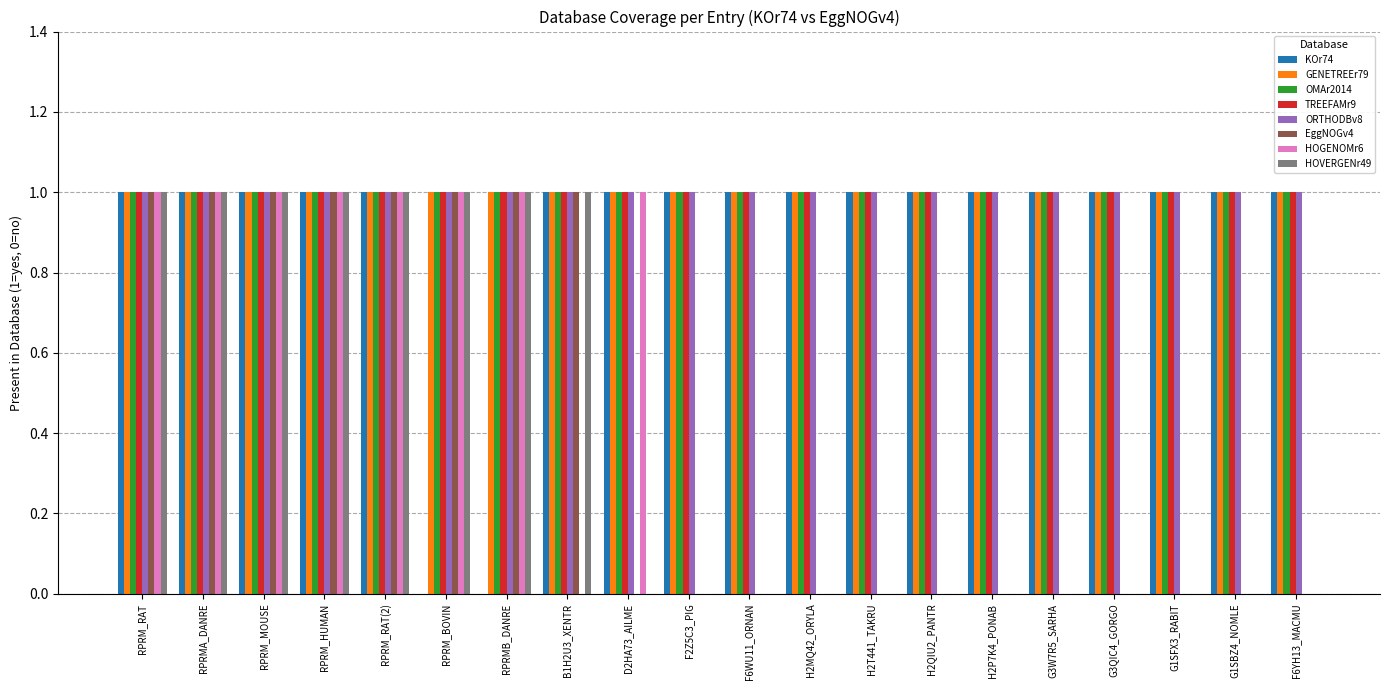

The value of HOVERGENr49 at H2QIU2_PANTR is 0. True or false?

True